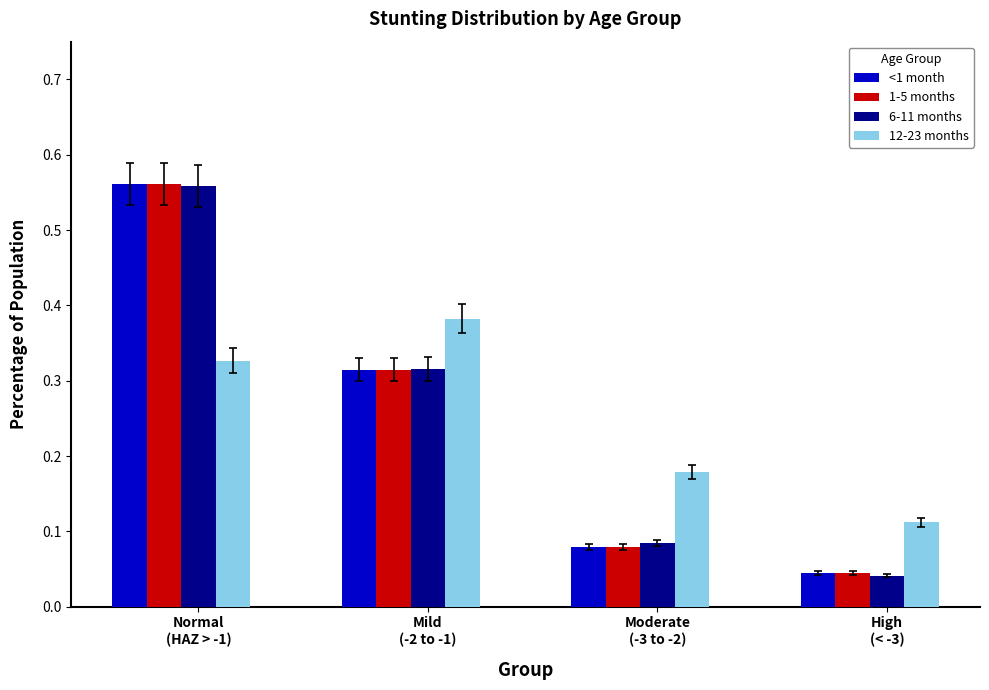

What is the sum of all <1 month values?

1.0